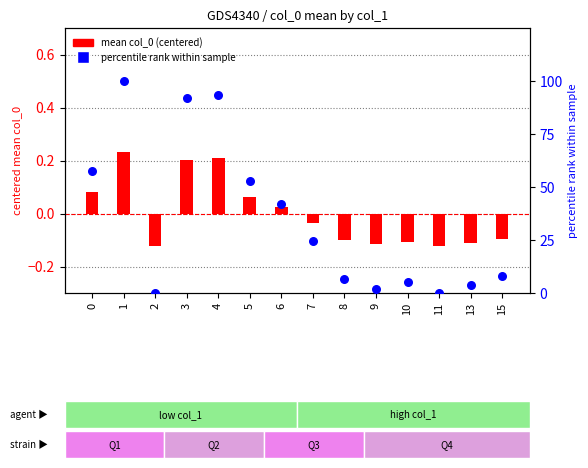

What are all the series names shown in the legend?

mean col_0 (centered), percentile rank within sample